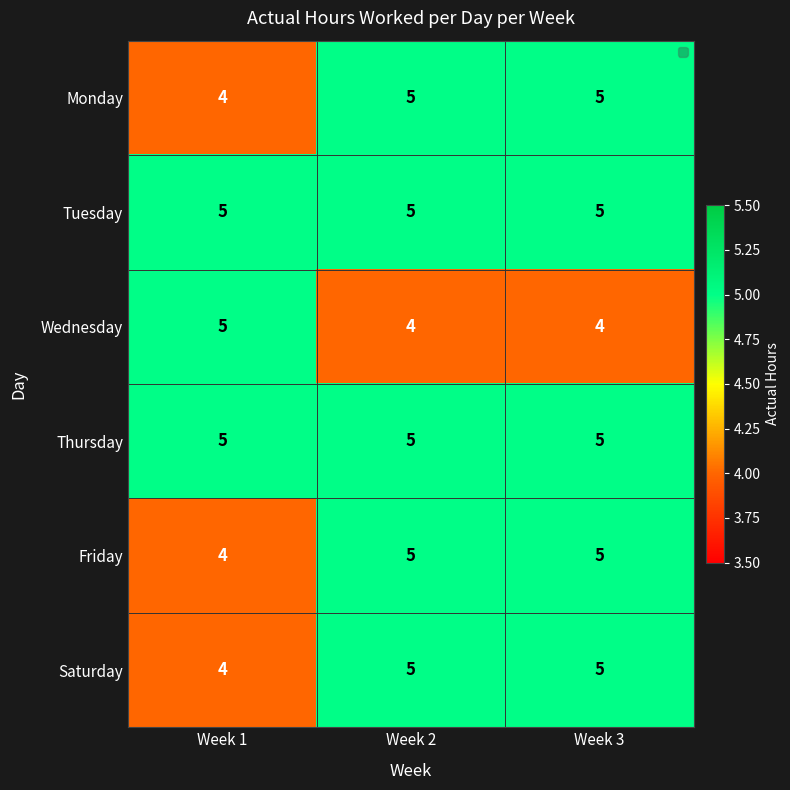

What is the sum of the Monday values at Week 2 and Week 3?

10